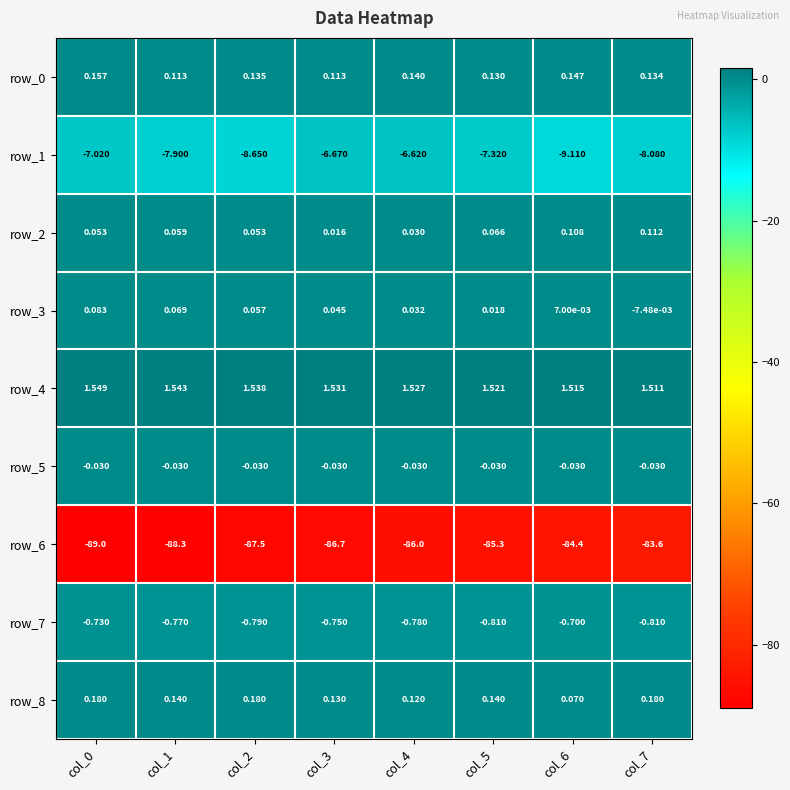

Is the value of row_8 at col_5 greater than the value of row_1 at col_7?

Yes